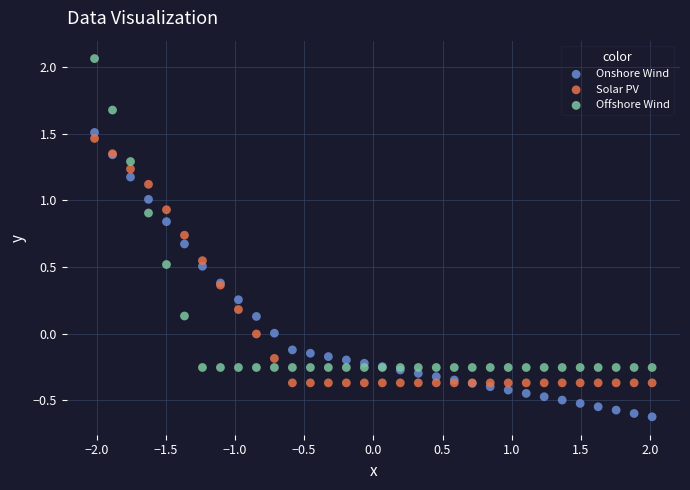

Which series reaches the minimum Y coordinate?

Onshore Wind